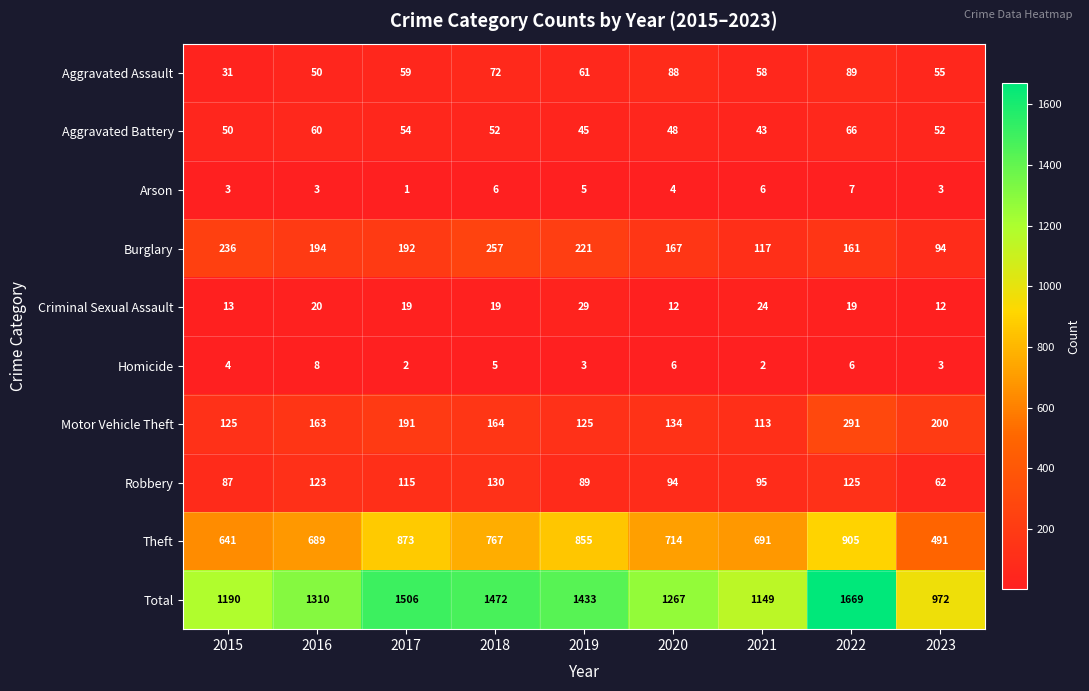

At how many categories does at least one series exceed 1136?

8